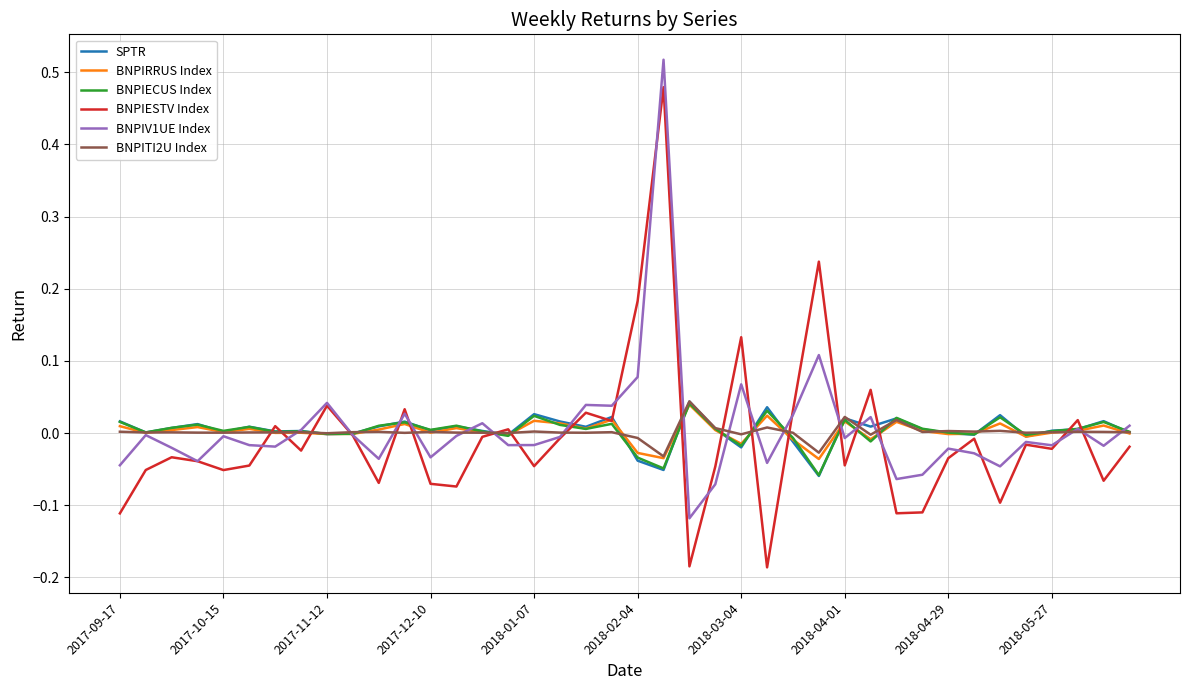

Which series ends up on top after the final intersection of BNPIV1UE Index and BNPIECUS Index?

BNPIV1UE Index